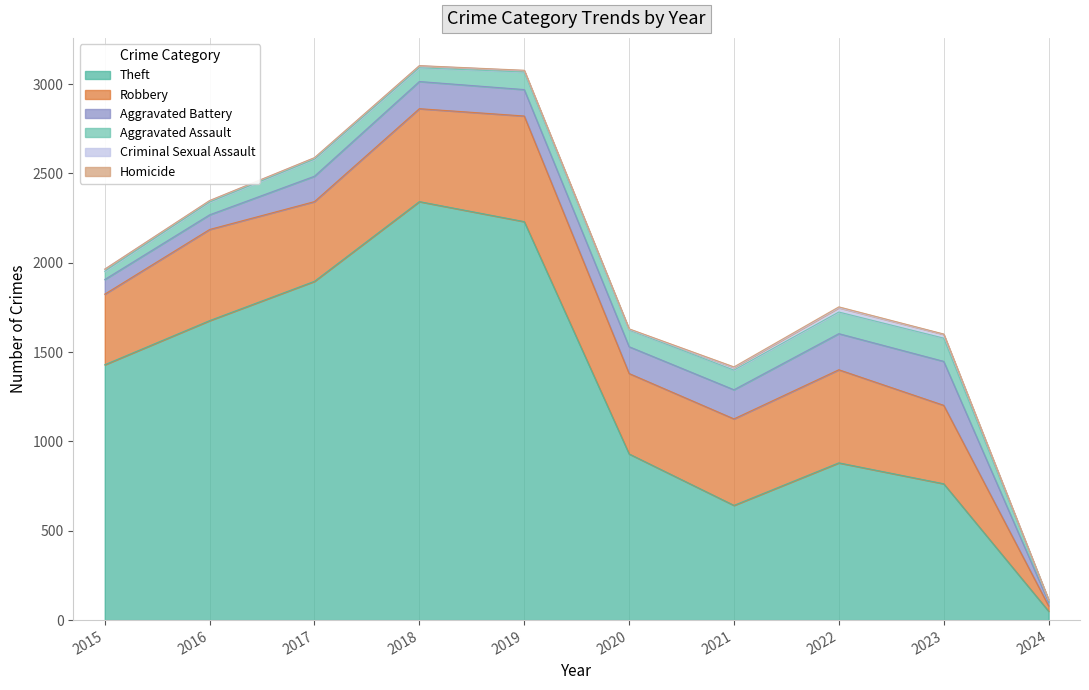

What is the approximate value of Theft at 2019, to the nearest 100?

2200